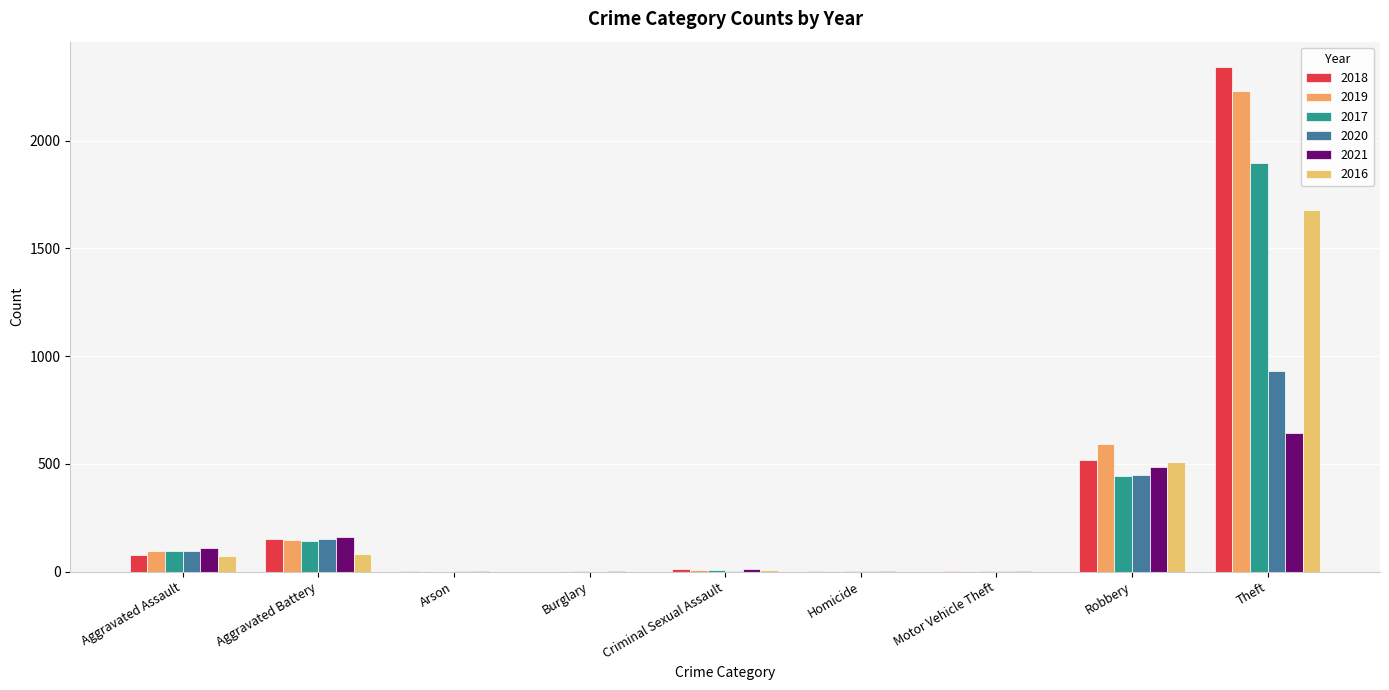

Count the number of data series in this chart.

6